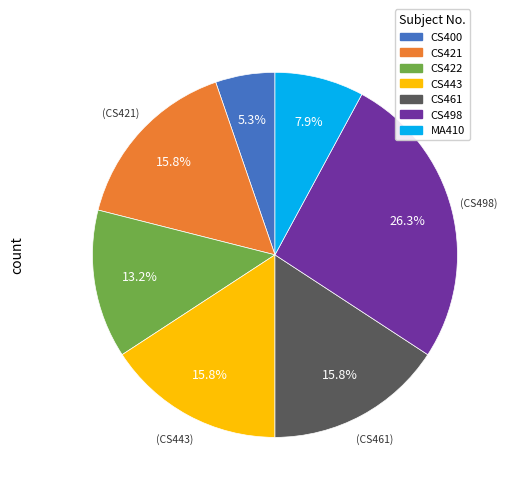

To the nearest percent, what is the average slice percentage?

14%